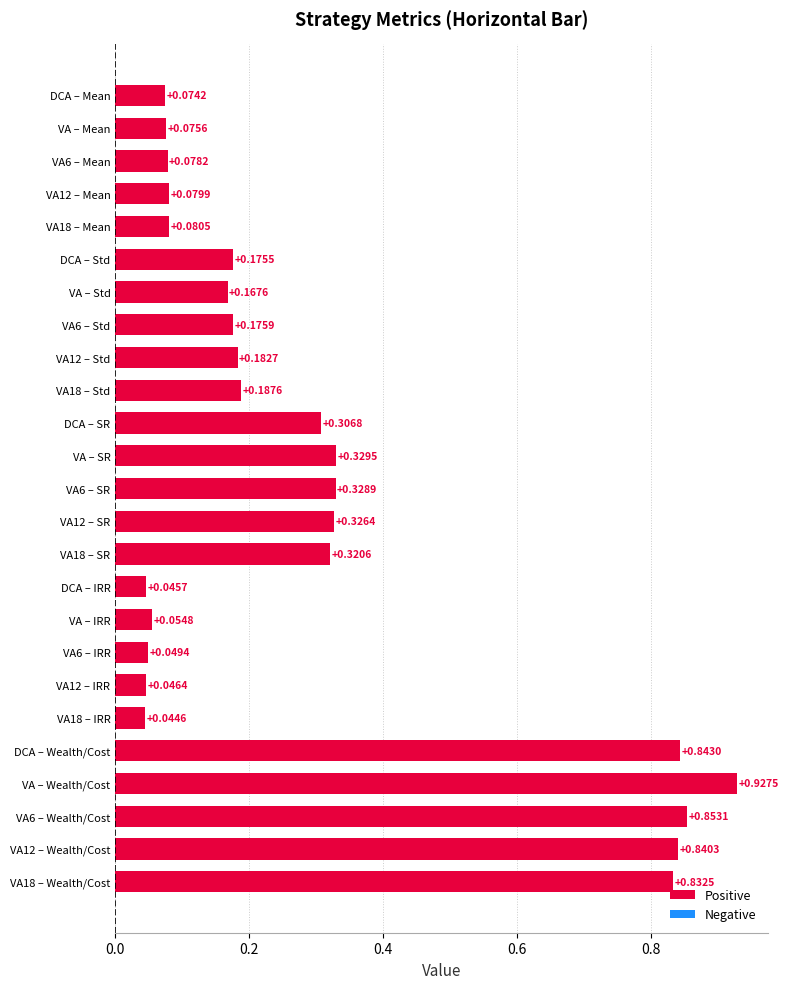

What is the label of the 15th bar from the bottom?

DCA – SR